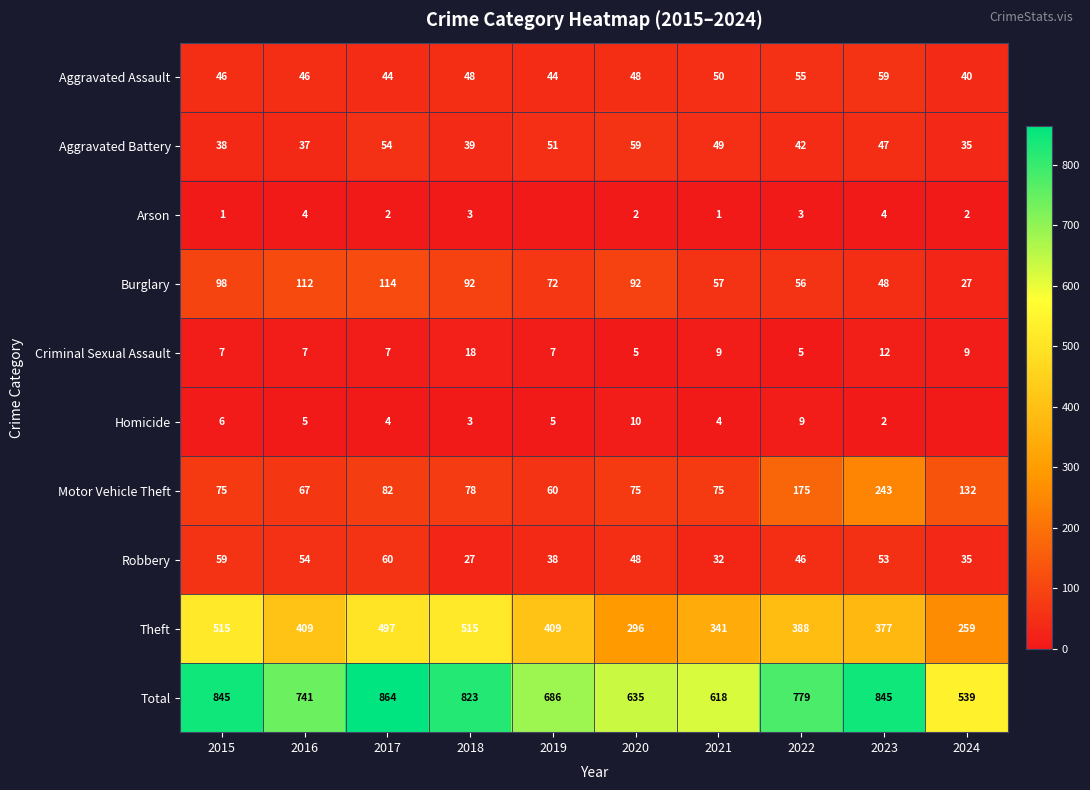

The value of Criminal Sexual Assault at 2015 is 7. True or false?

True